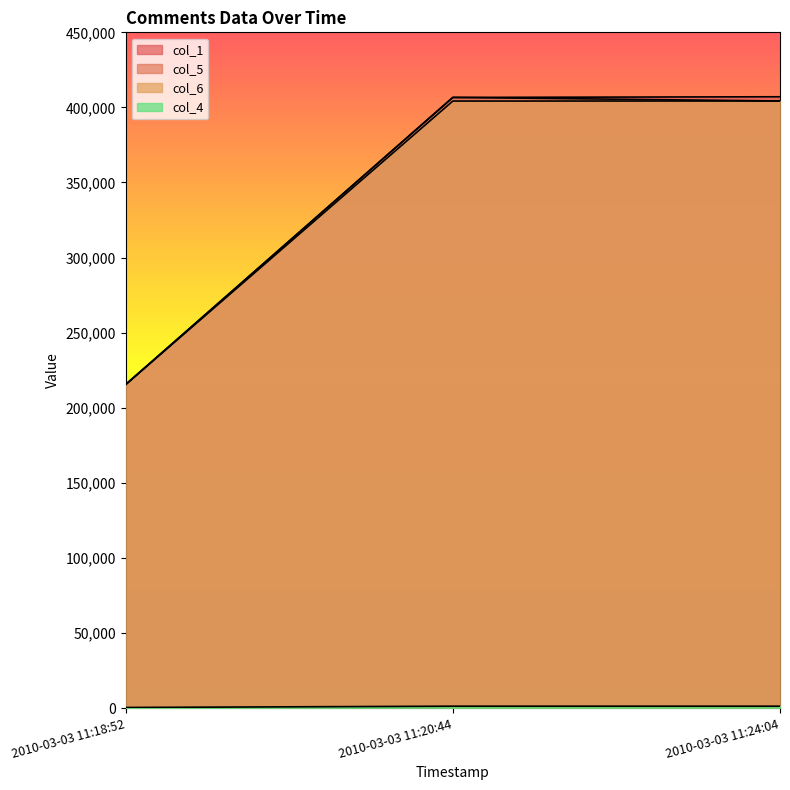

Does the chart have visible grid lines?

No